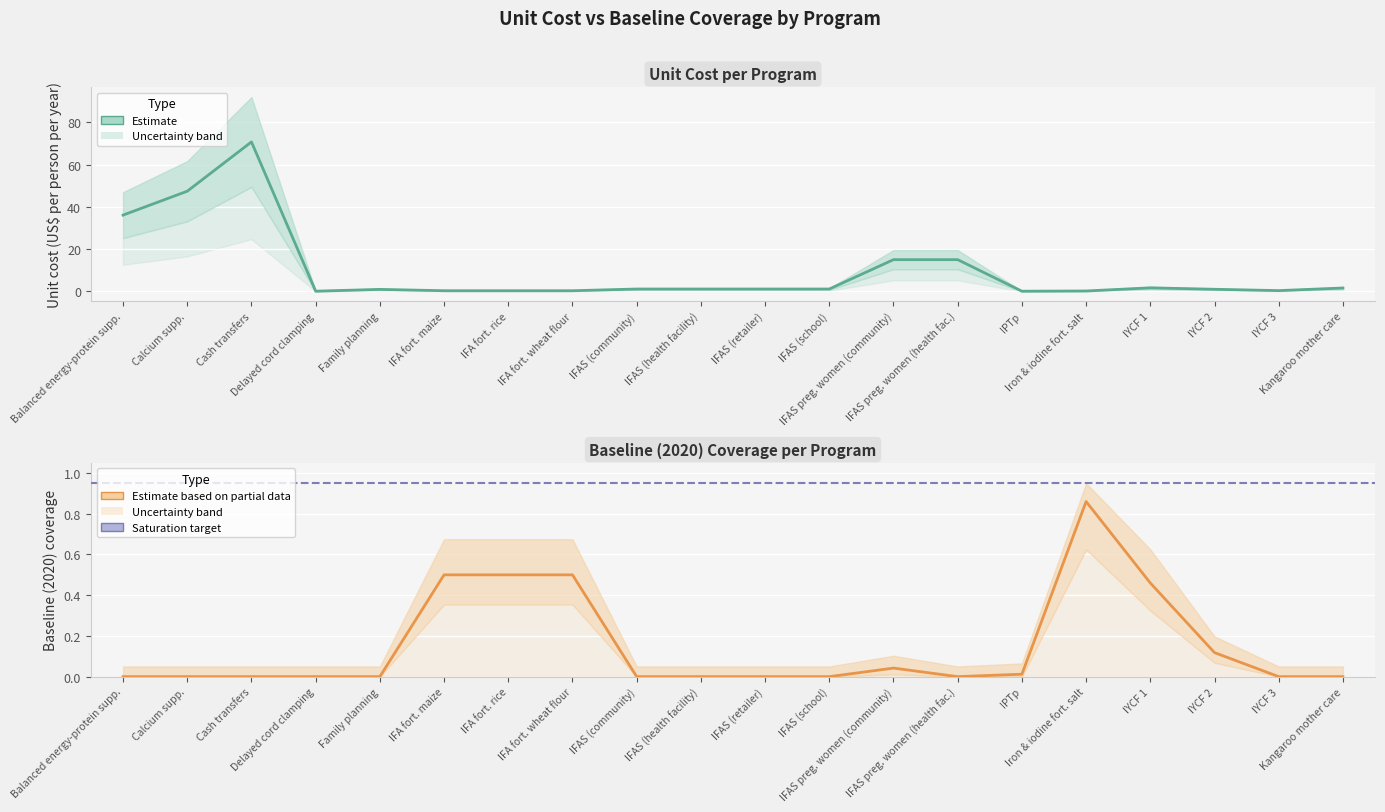

What is the lowest value of the unit_cost series?

0.1